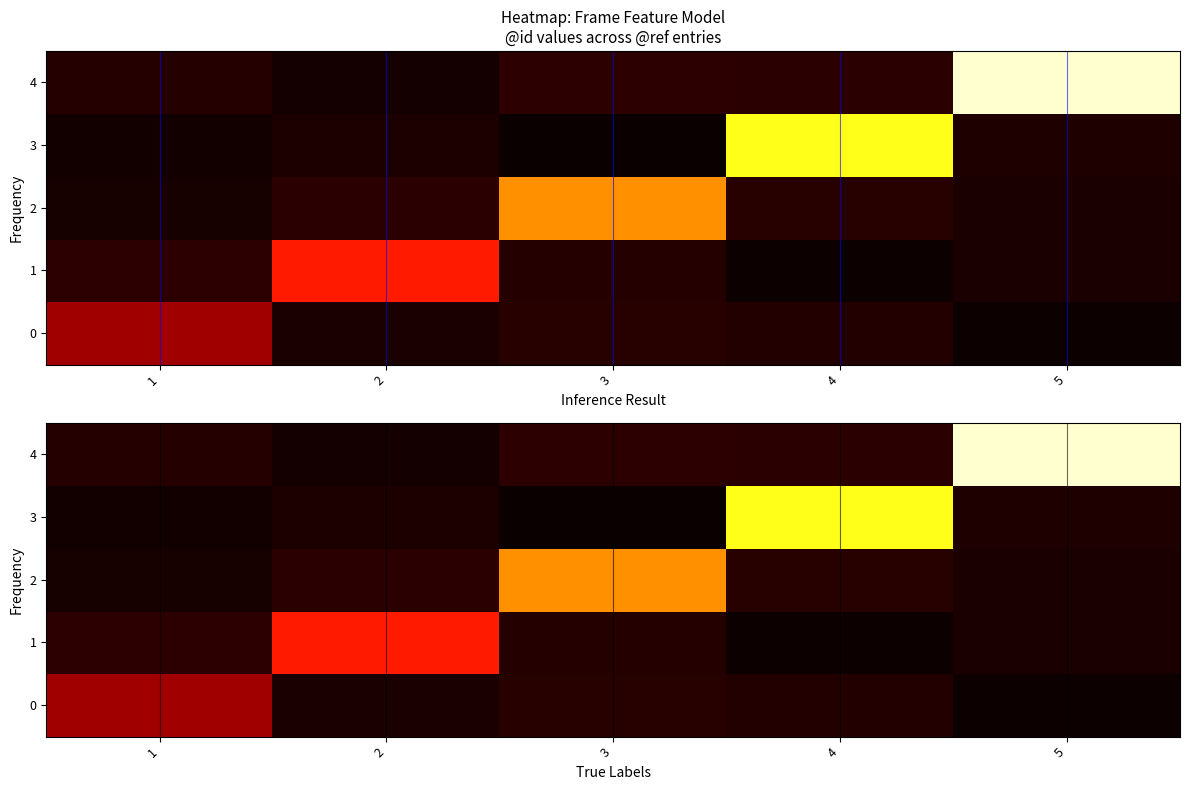

At which label does 2 first exceed 3?

3